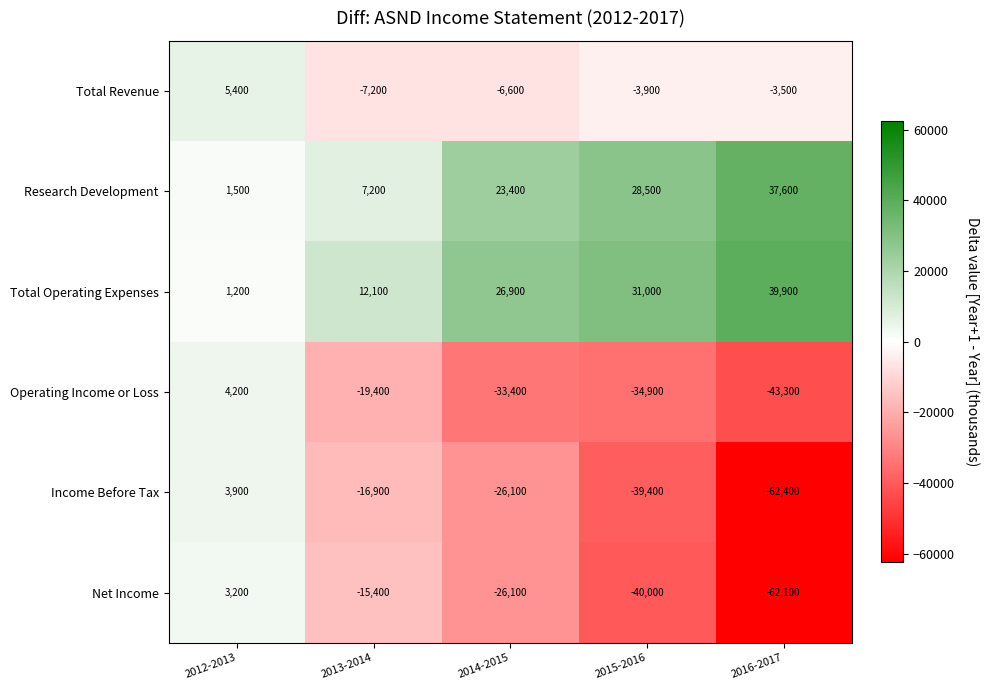

At which category is the sum across all series the highest?

2012-2013